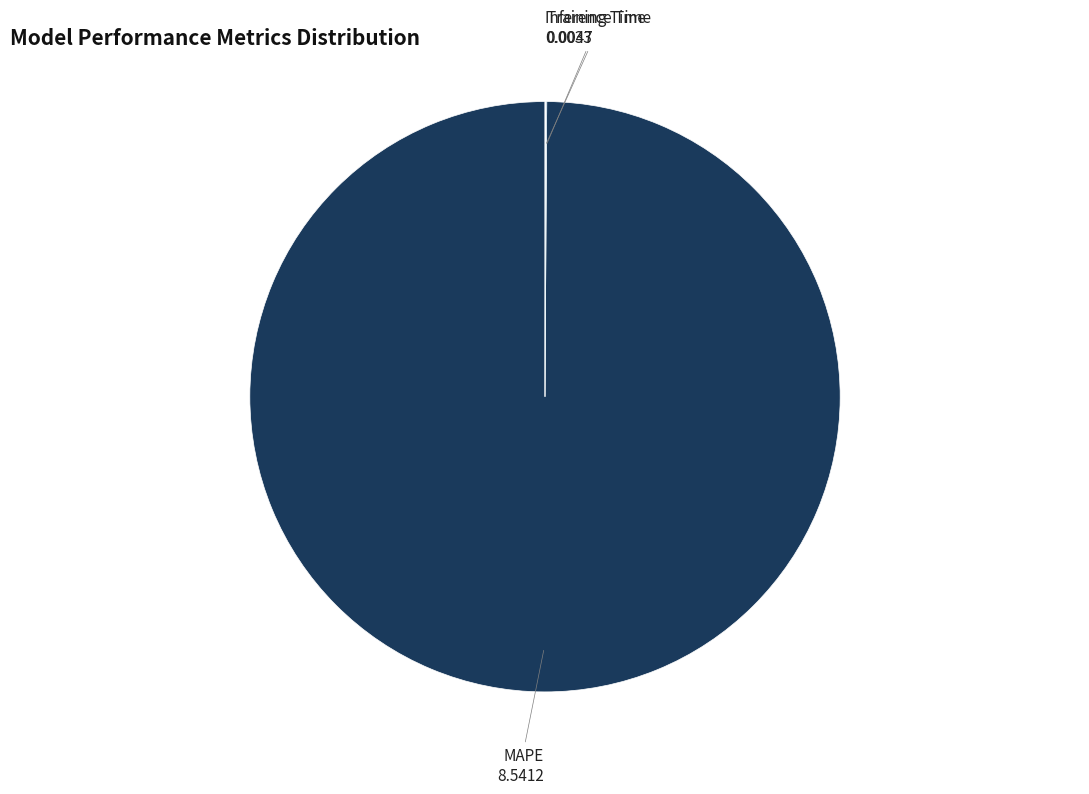

What is the largest slice in the pie chart?

MAPE